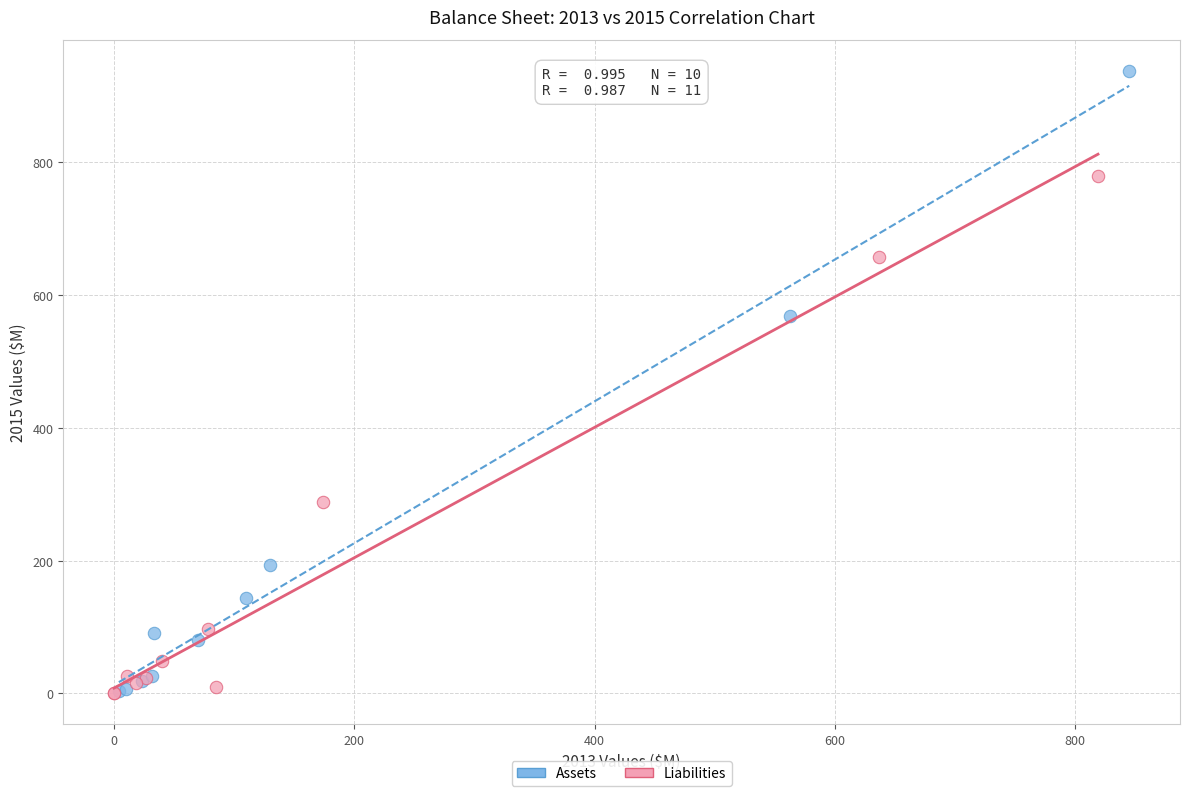

Which series contains the highest Y value?

Assets